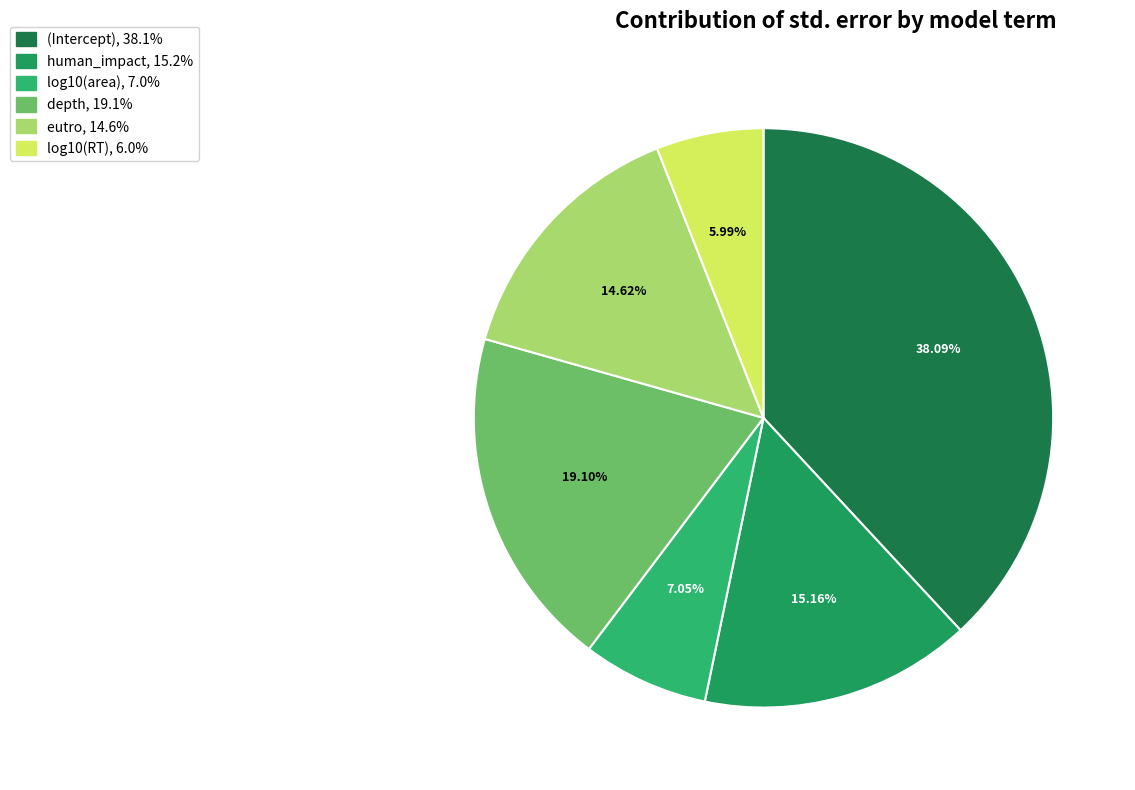

What is the smallest slice in the pie chart?

log10(RT)